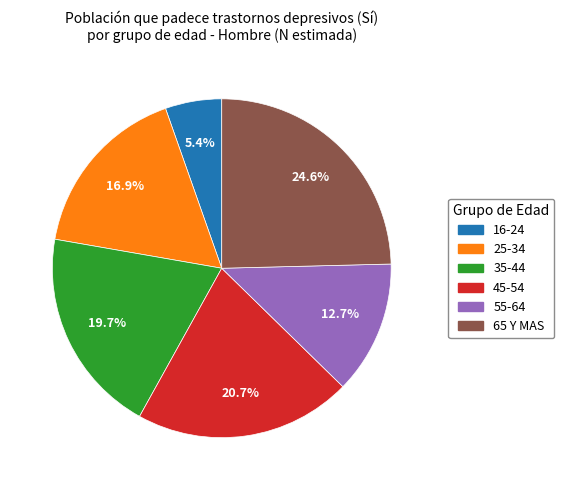

Does any single category account for the majority?

No